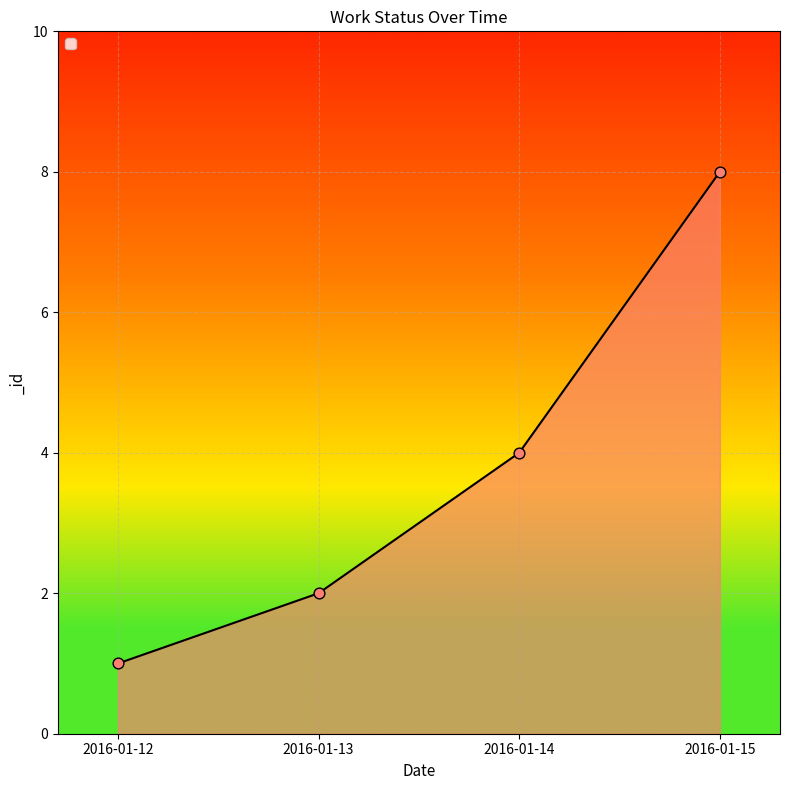

What is the change in value from 2016-01-13 to 2016-01-15?

+6